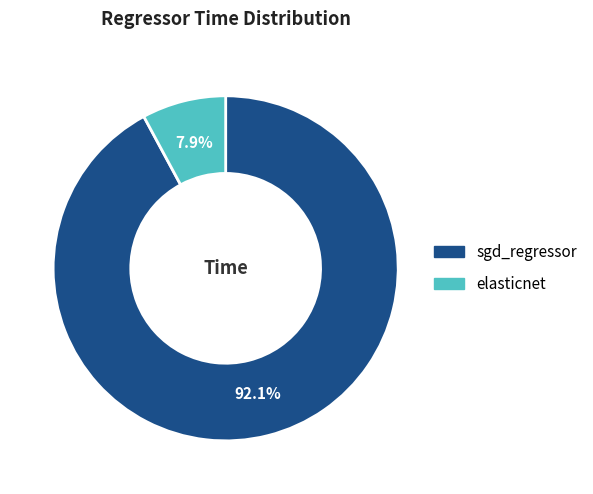

Which category has the smallest portion of the pie?

elasticnet